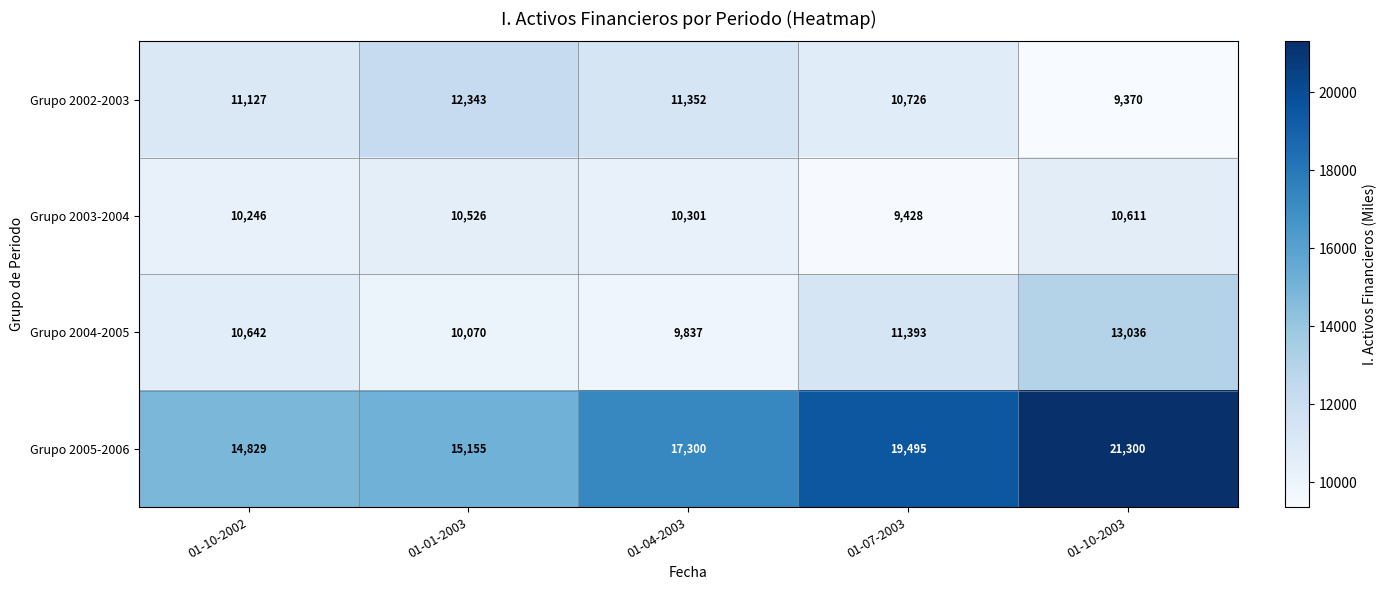

At 01-10-2002, list the series in order from smallest to largest.

Grupo 2003-2004, Grupo 2004-2005, Grupo 2002-2003, Grupo 2005-2006